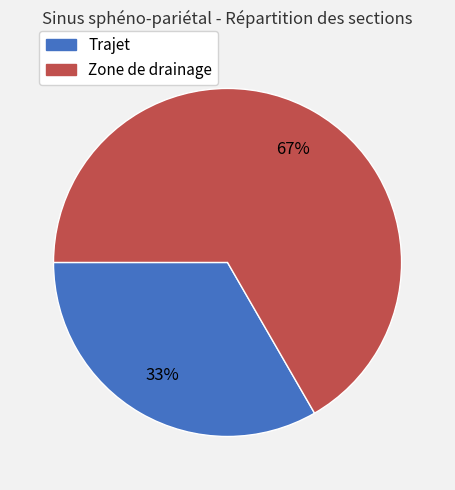

Does Trajet represent more than half of the total?

No